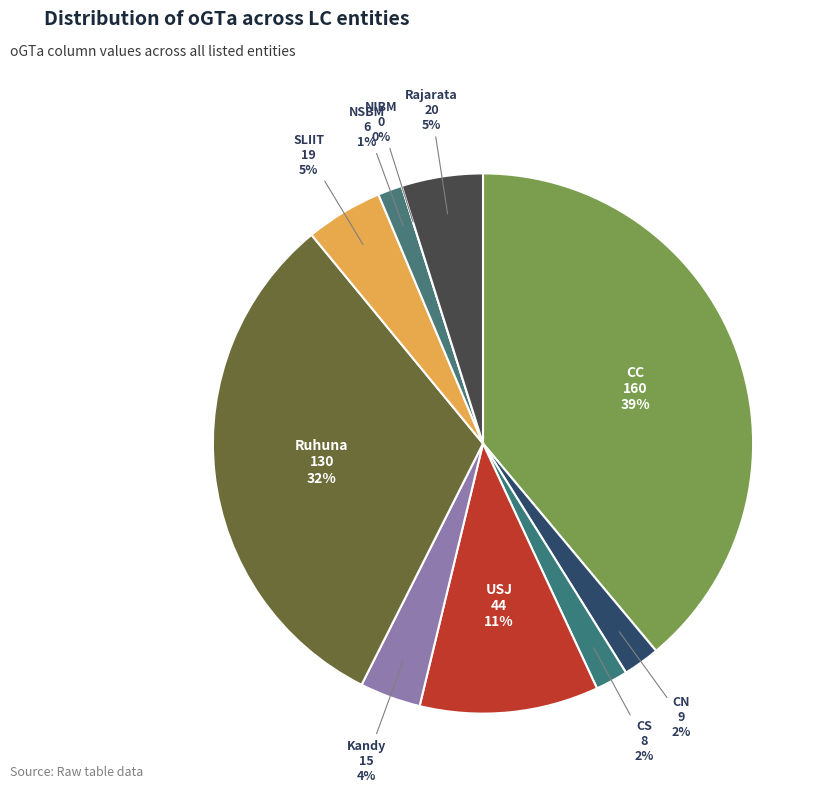

Which has a higher value, CS or CN?

CN